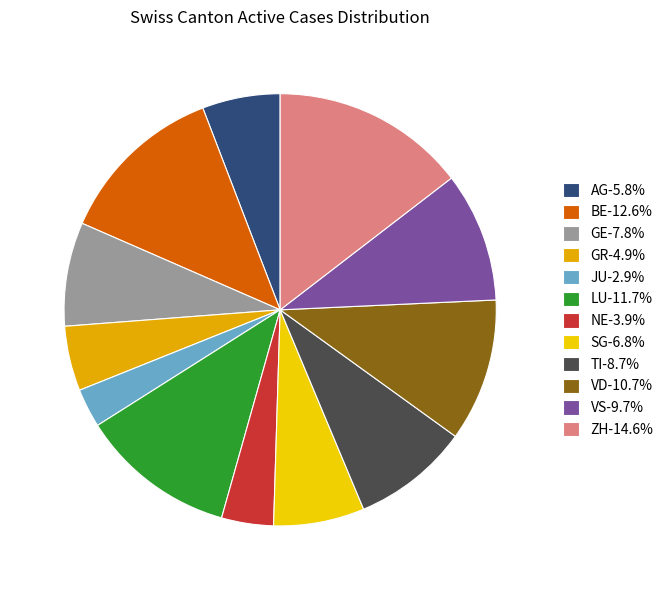

Is there any slice that represents more than half of the pie?

No